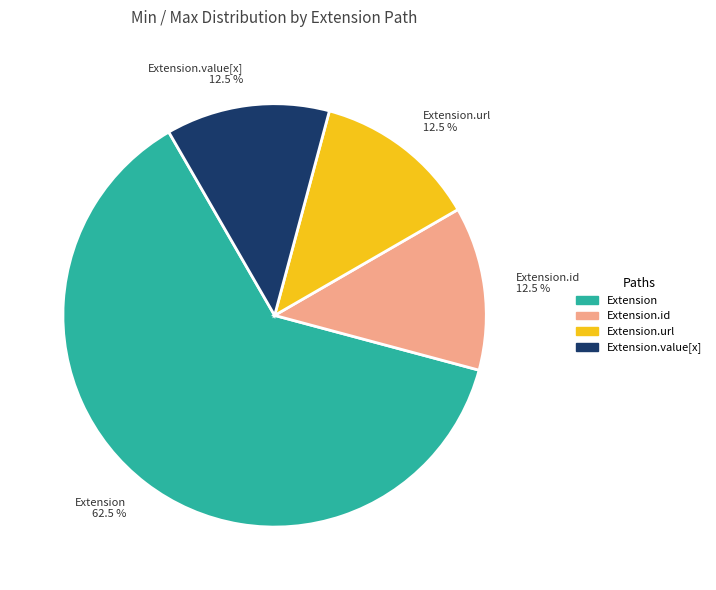

Is there a majority slice in this chart?

Yes